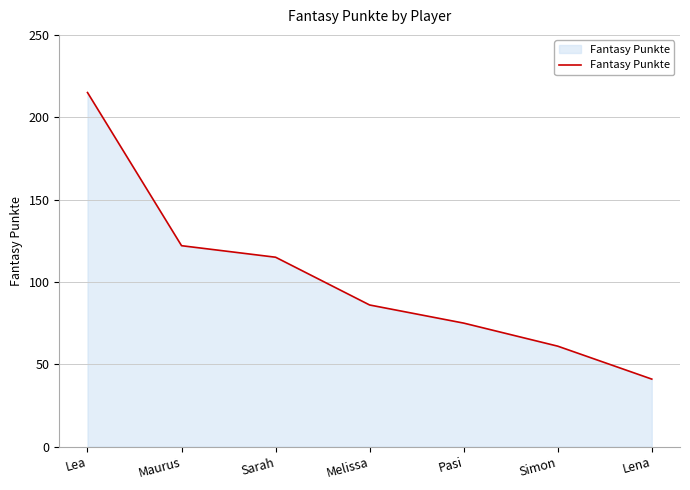

Reading left to right, extract all data points from this chart.

Lea=215	Maurus=122	Sarah=115	Melissa=86	Pasi=75	Simon=61	Lena=41